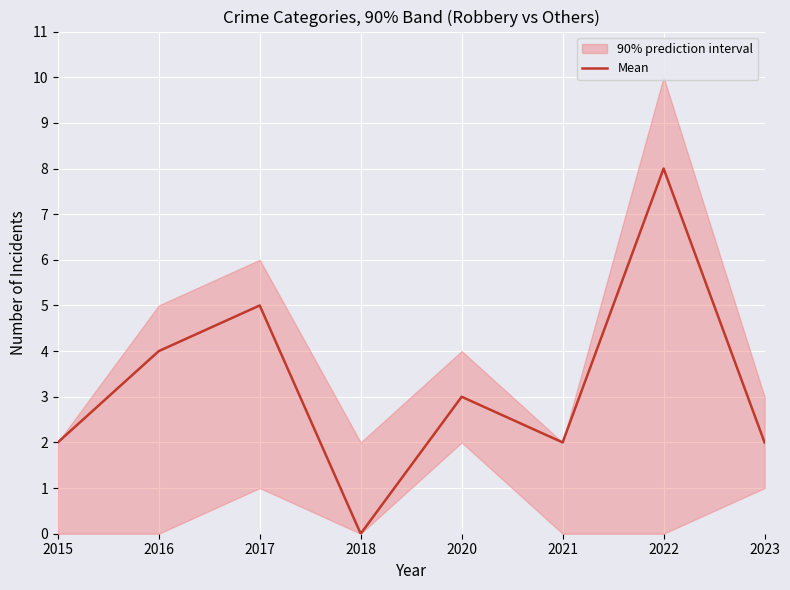

What is the ratio of the value at 2016 to the value at 2020?

1.3